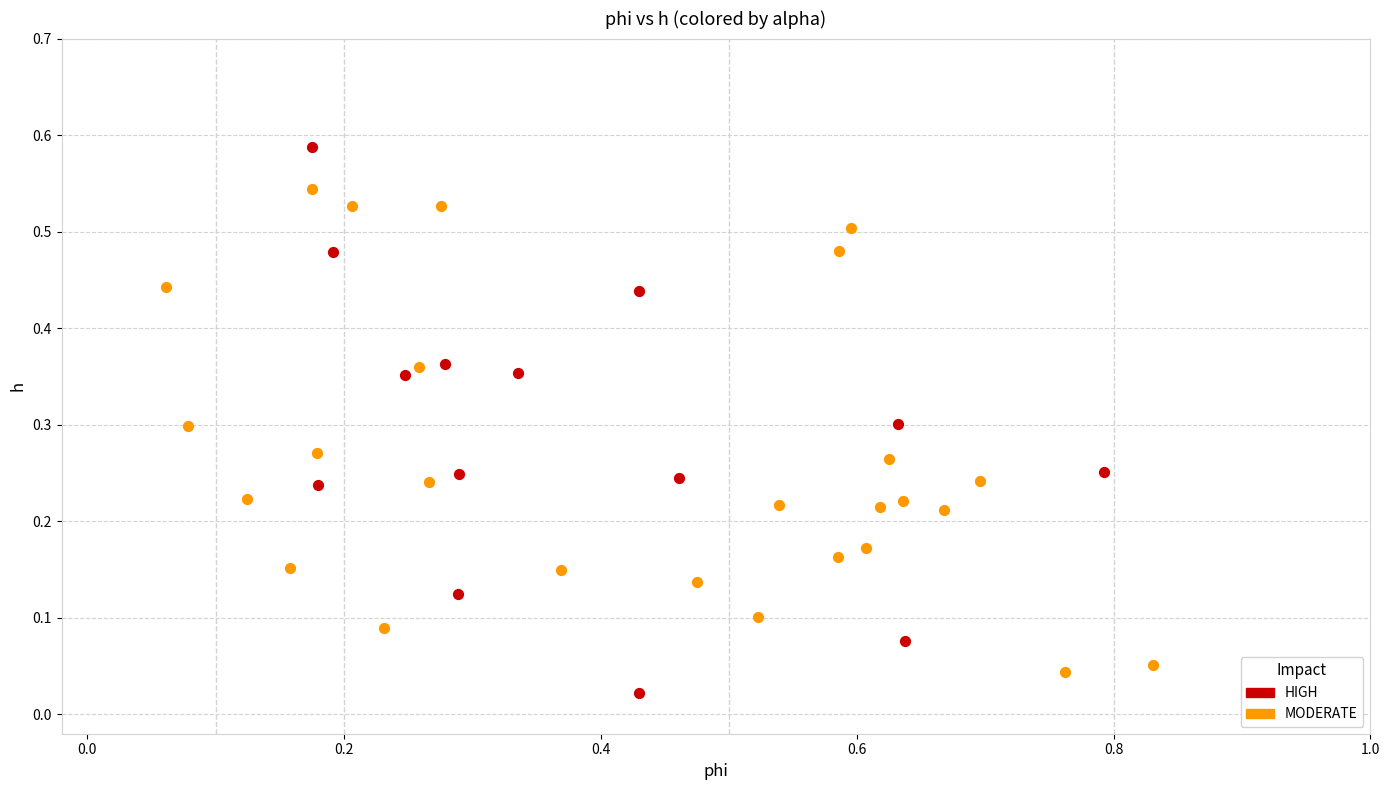

Which series contains the highest Y value?

HIGH